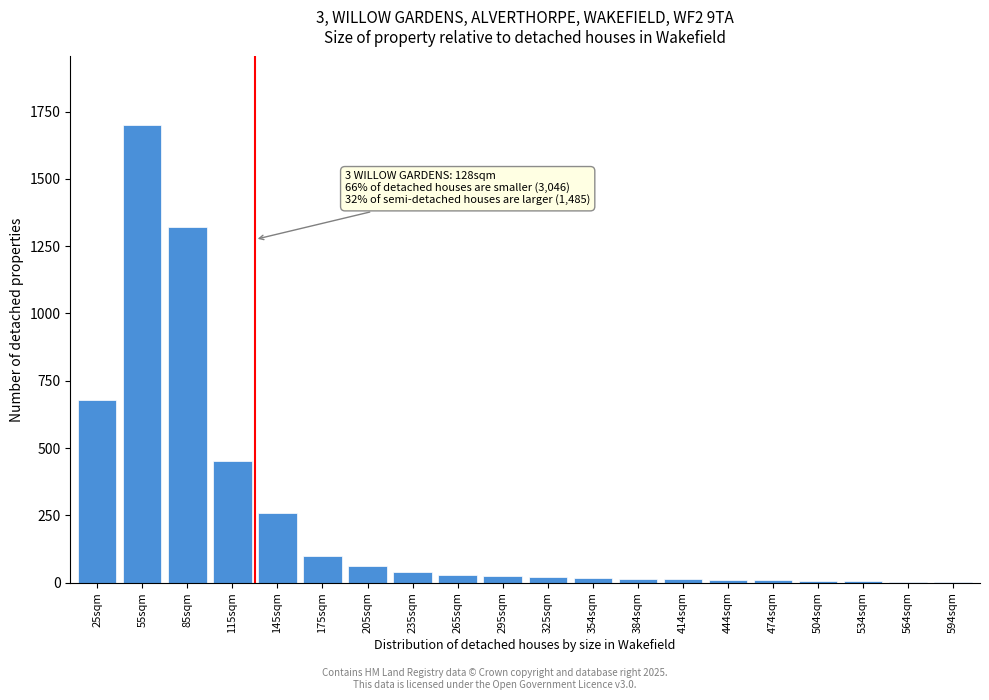

The value at 85sqm is 1993. True or false?

False